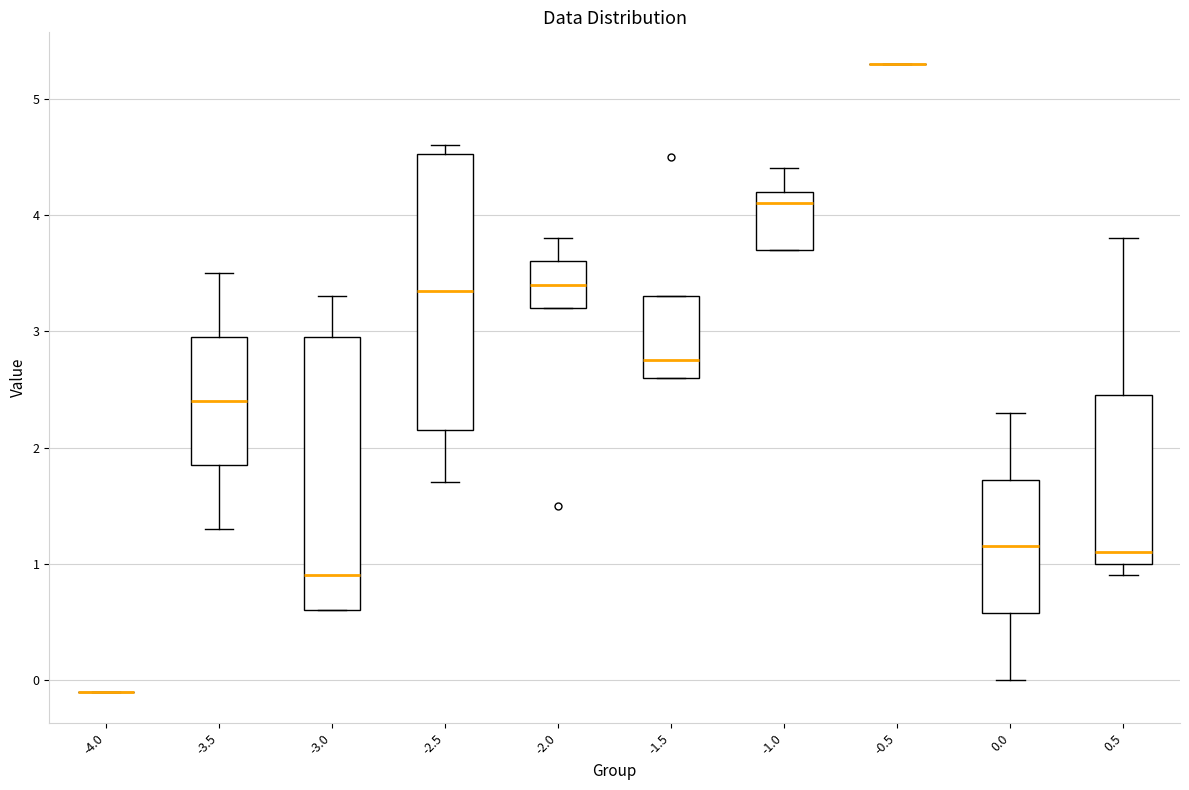

Reading left to right, read every box against the y-axis: the position of its median line, the range the box covers, and the ends of its whiskers. The values are not printed on the chart, so give them approximately, as read against the axis.

-4.0: box collapsed to a line at -0.1, whiskers -0.1 to -0.1
-3.5: median 2.4, box 1.9 to 3.0, whiskers 1.3 to 3.5
-3.0: median 0.9, box 0.6 to 3.0, whiskers 0.6 to 3.3
-2.5: median 3.4, box 2.2 to 4.5, whiskers 1.7 to 4.6
-2.0: median 3.4, box 3.2 to 3.6, whiskers 3.2 to 3.8
-1.5: median 2.8, box 2.6 to 3.3, whiskers 2.6 to 3.3
-1.0: median 4.1, box 3.7 to 4.2, whiskers 3.7 to 4.4
-0.5: box collapsed to a line at 5.3, whiskers 5.3 to 5.3
0.0: median 1.2, box 0.6 to 1.7, whiskers 0.0 to 2.3
0.5: median 1.1, box 1.0 to 2.5, whiskers 0.9 to 3.8